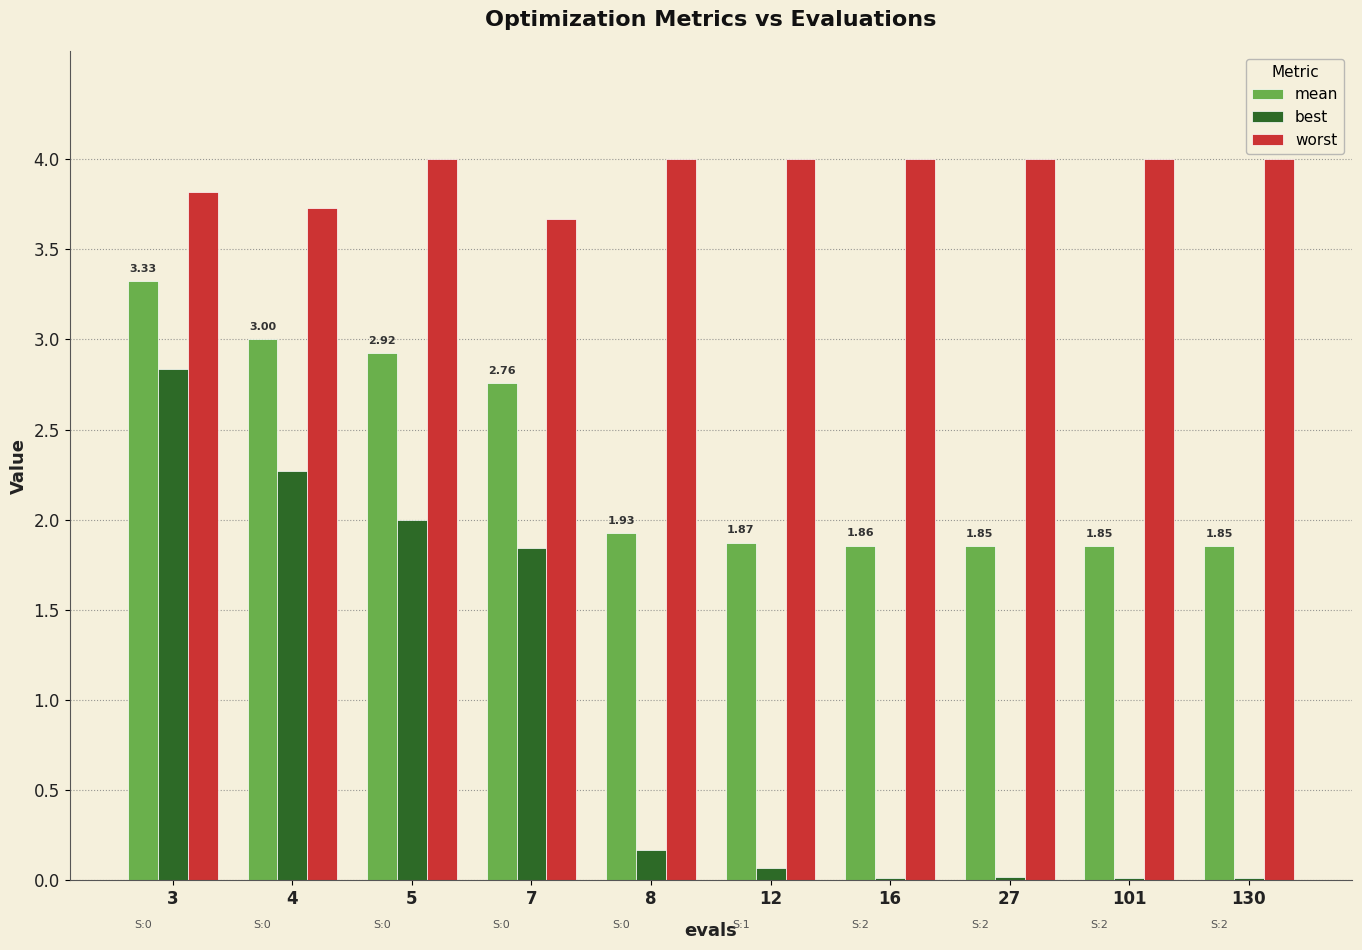

Which series changed the most between 4 and 16?

best